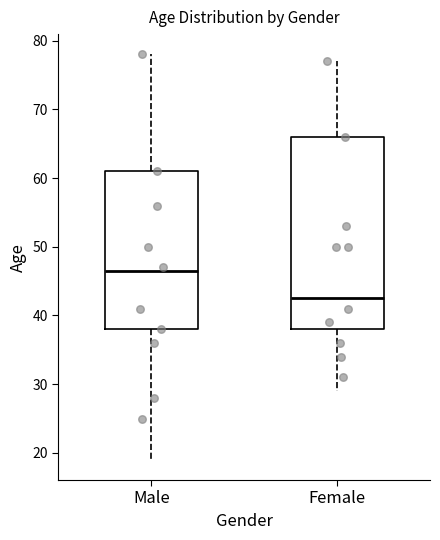

Which box's median line is the highest?

Male